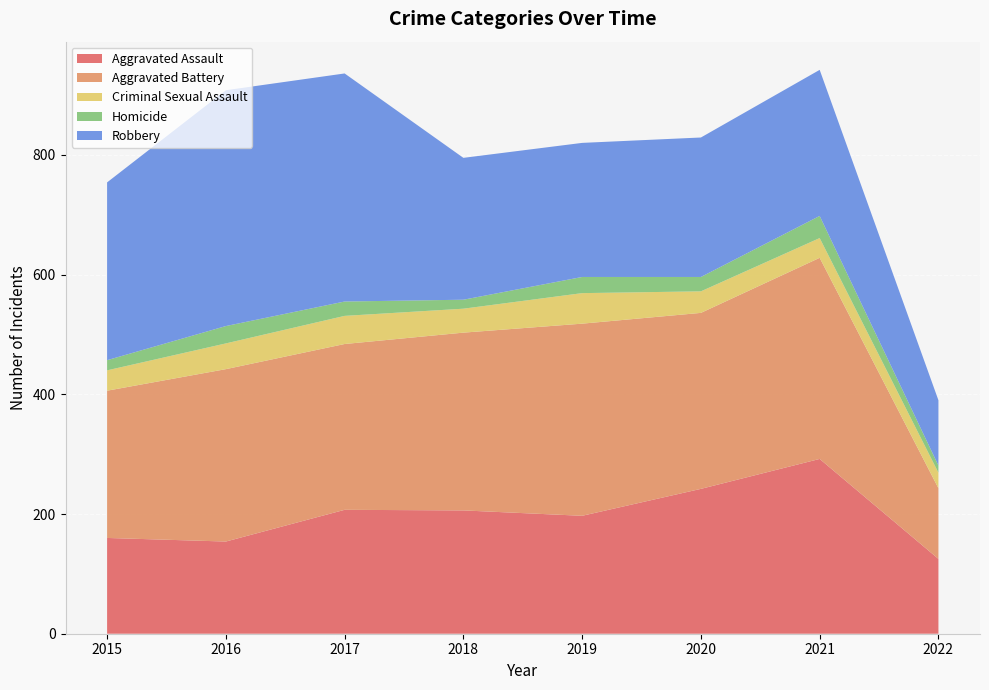

Reading left to right, list all the values displayed in this chart.

Aggravated Assault: 160	154	207	206	197	242	292	125
Aggravated Battery: 246	288	277	297	321	294	336	118
Criminal Sexual Assault: 34	43	47	40	51	36	33	26
Homicide: 17	29	24	15	27	24	37	12
Robbery: 297	394	381	237	224	233	244	109